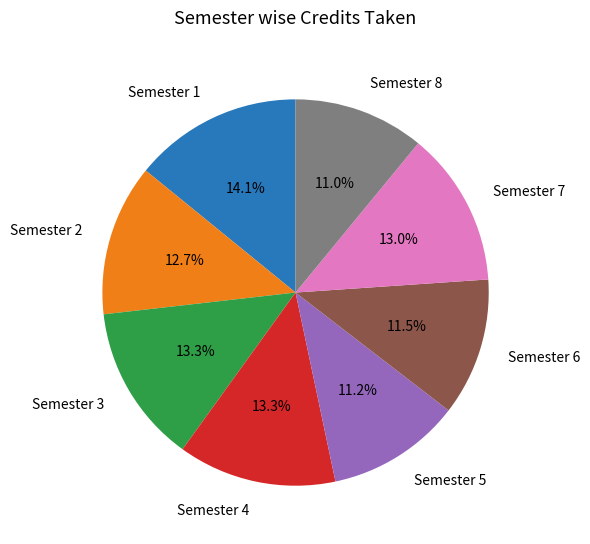

Which has a higher value, Semester 4 or Semester 8?

Semester 4